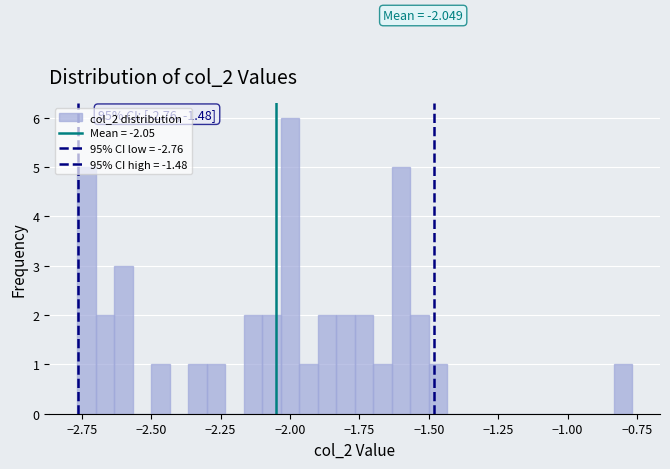

Around what value on the x-axis is the tallest bar? Give the approximate position of its centre, as read against the axis.

-2.00